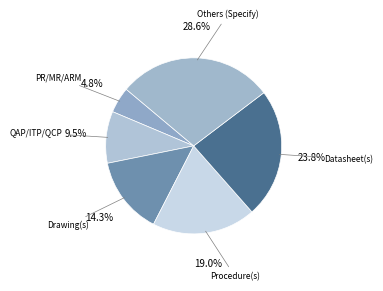

To the nearest percent, what is the difference between the largest and smallest slice percentages?

24%